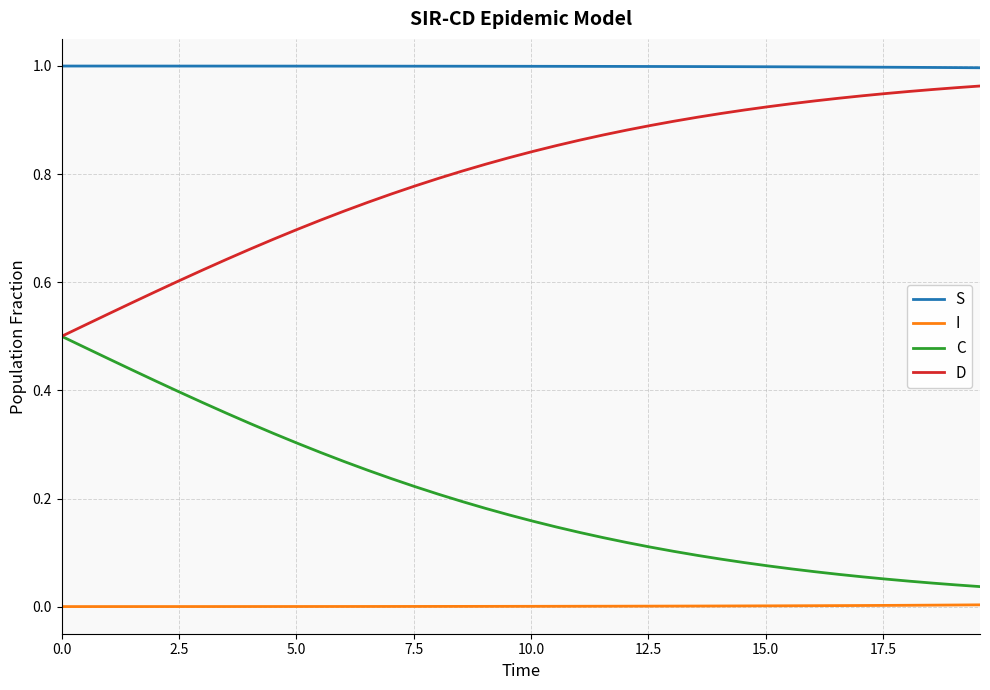

Which series has the largest total across all categories?

S